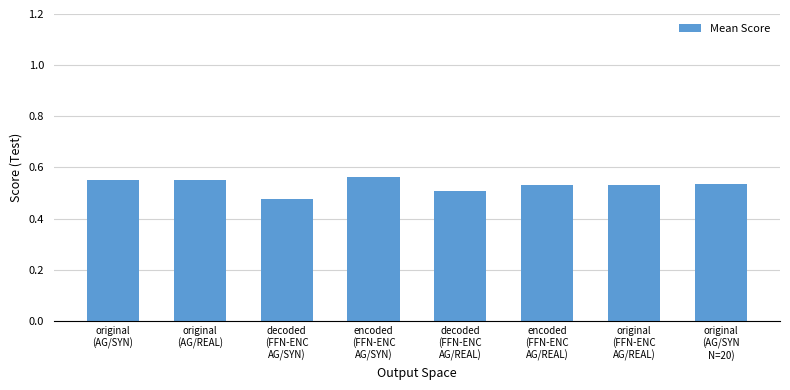

What is the sum of all values?

4.2